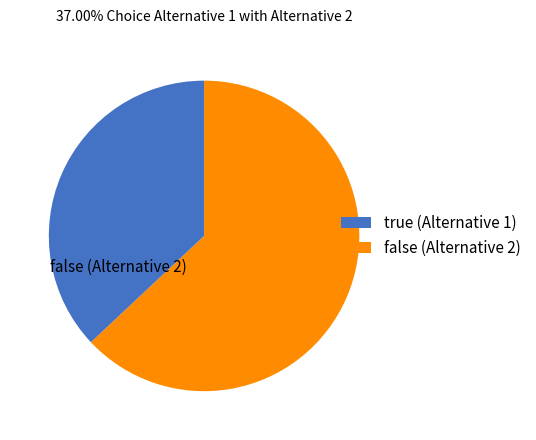

Is there a majority slice in this chart?

Yes